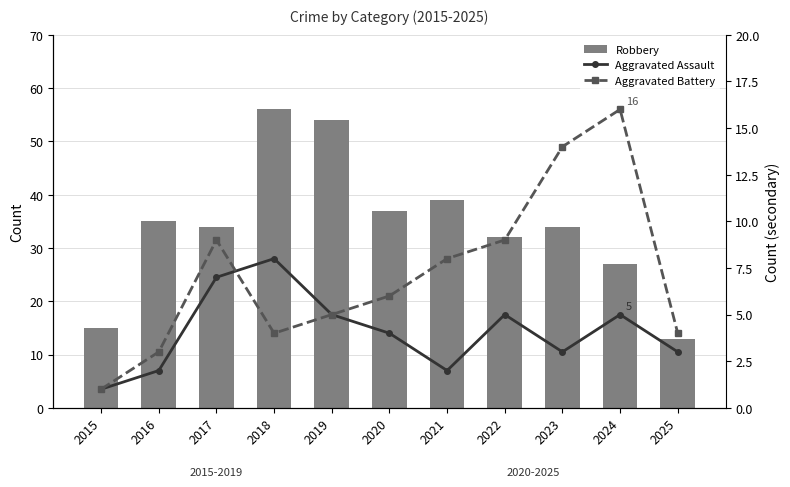

The value of Aggravated Battery at 2016 is 1. True or false?

False